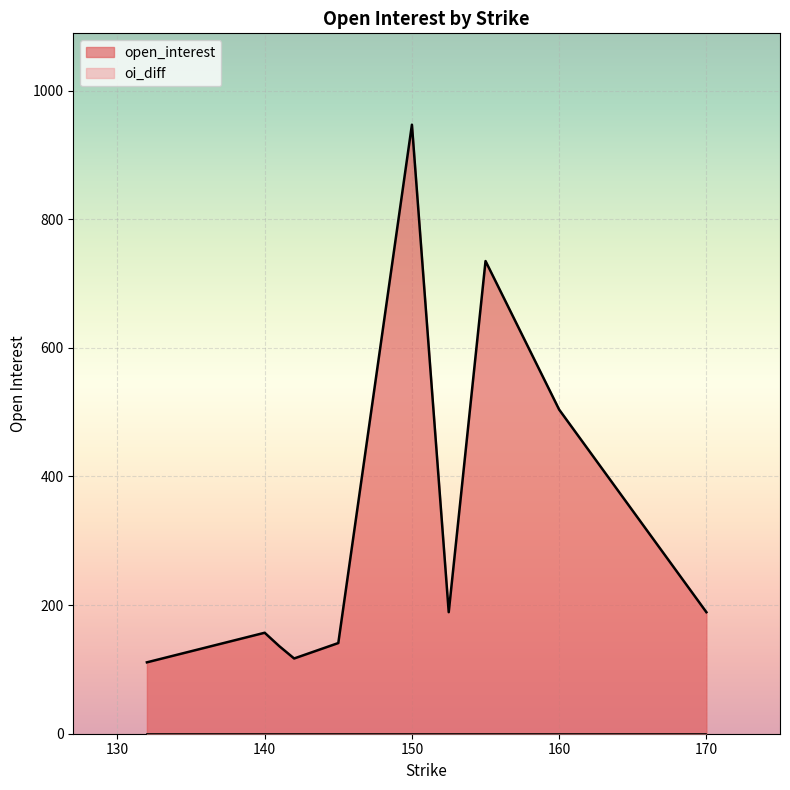

Is it true that the value at 155 is 735?

True